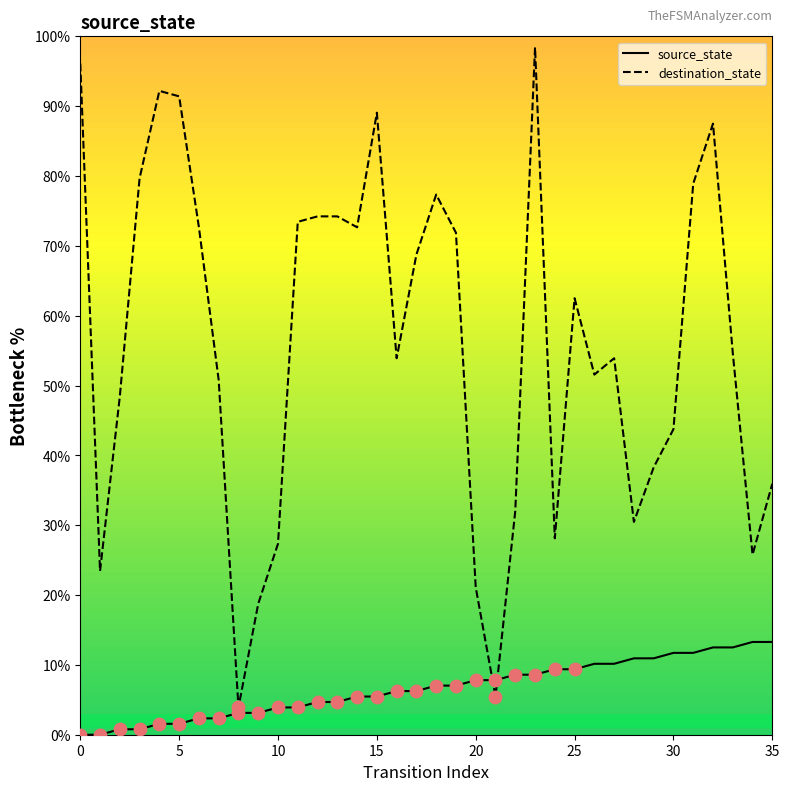

Which series has the largest range (max minus min)?

destination_state